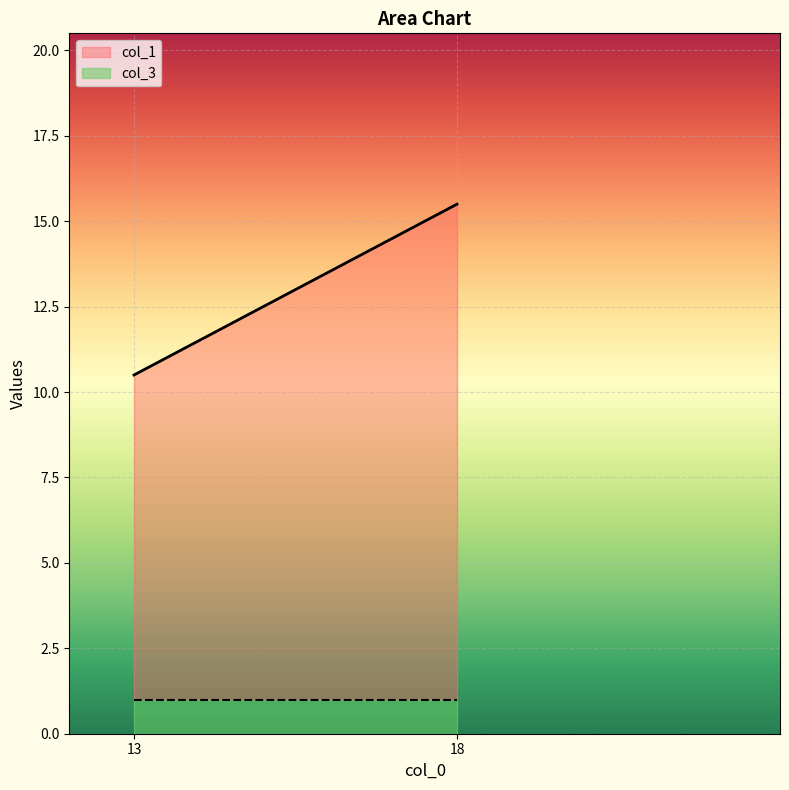

At 18, list the series in order from smallest to largest.

col_3, col_1